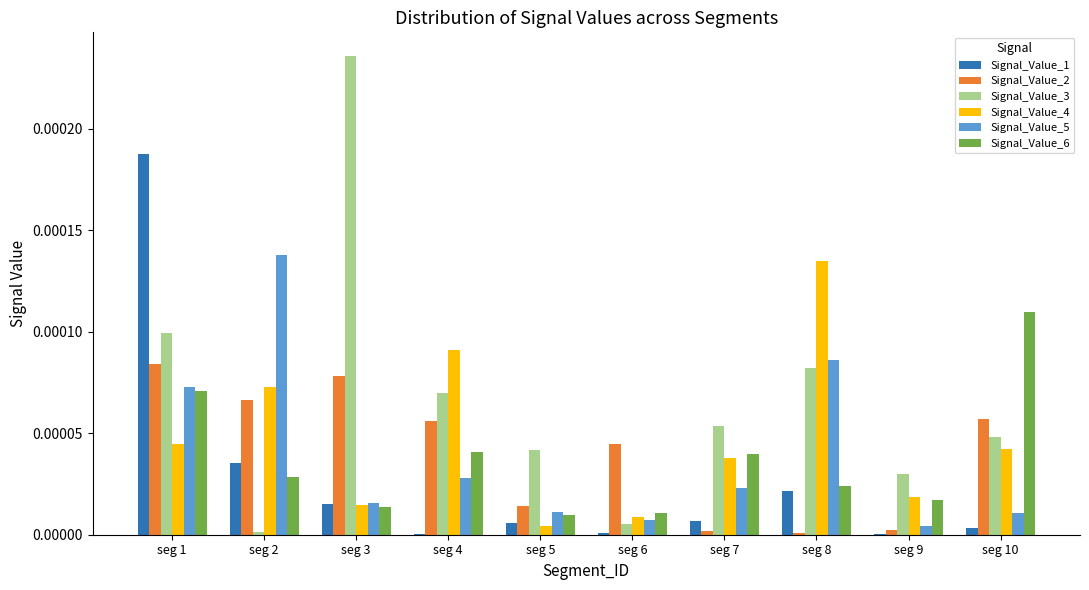

Which series has the largest range (max minus min)?

Signal_Value_3